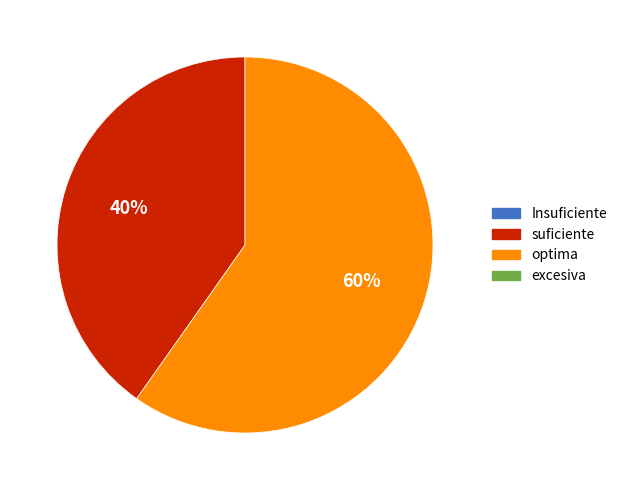

Does any single category account for the majority?

Yes